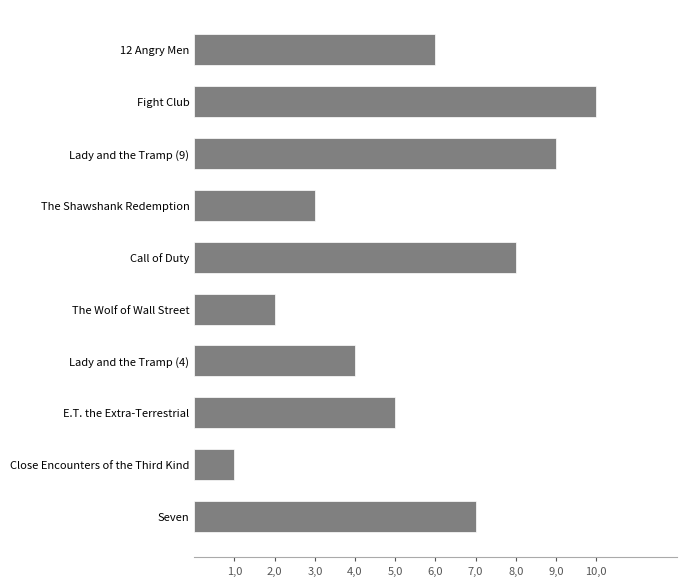

Does the chart contain any negative values?

No